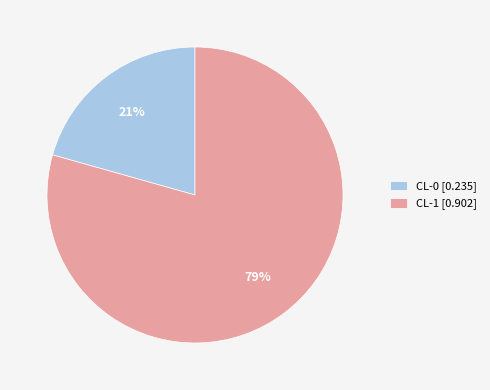

To the nearest percent, what portion does CL-0 [0.235] represent?

21%